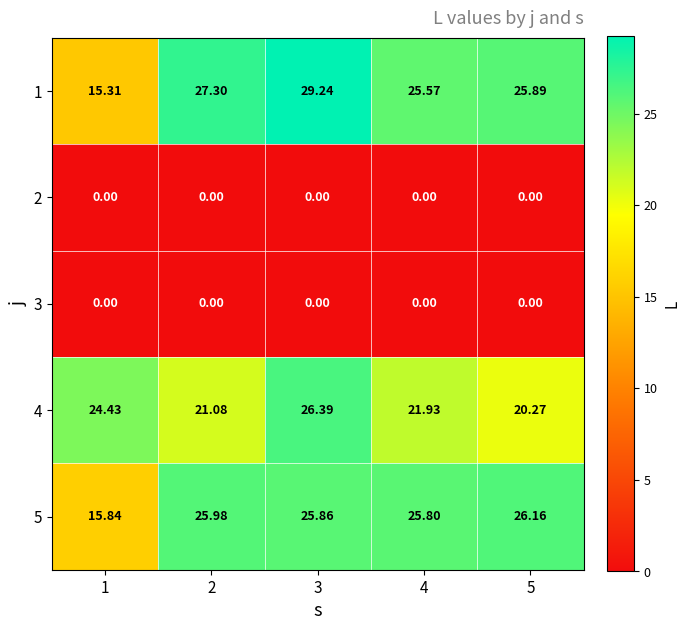

How many categories are shown in the chart?

5